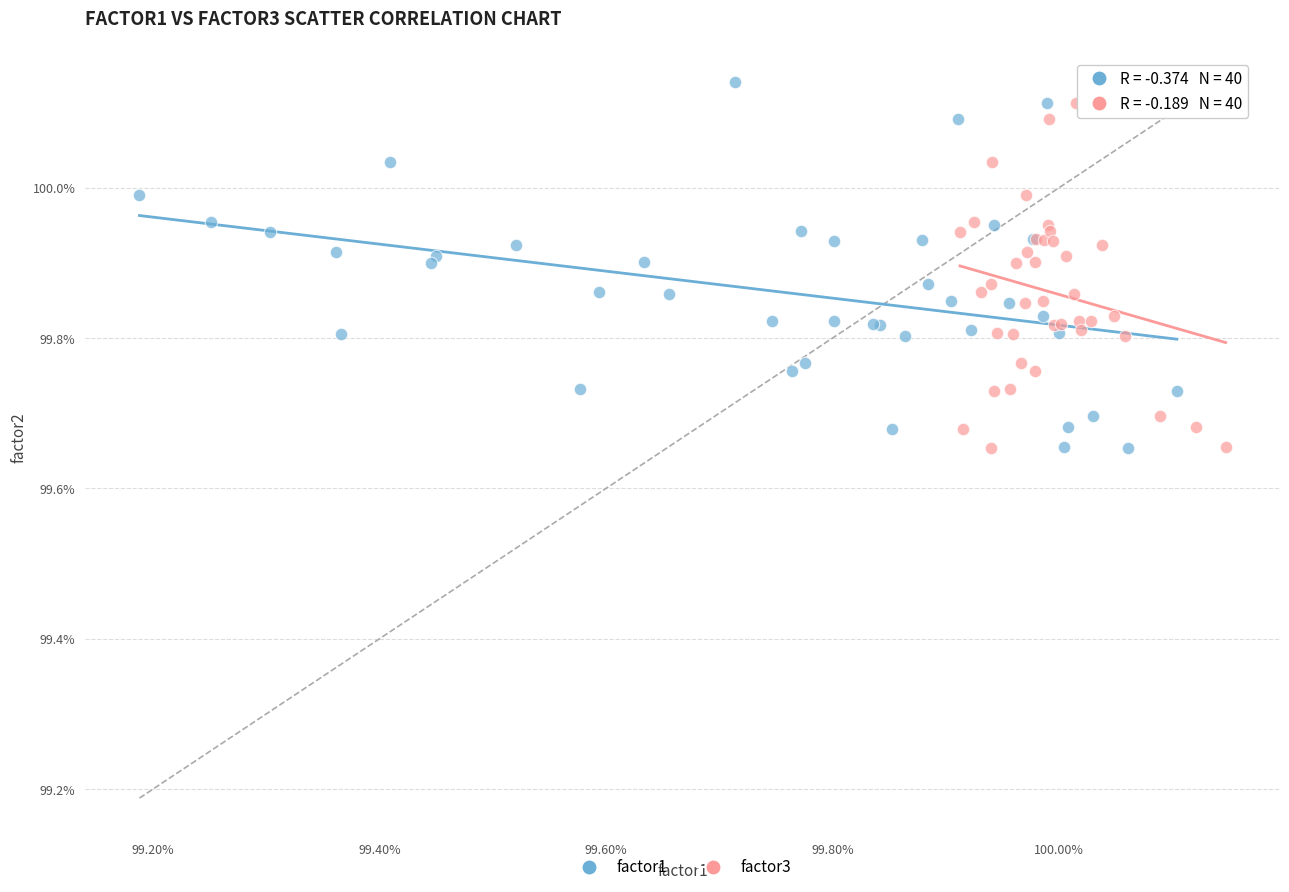

What are all the series names shown in the legend?

factor1, factor3